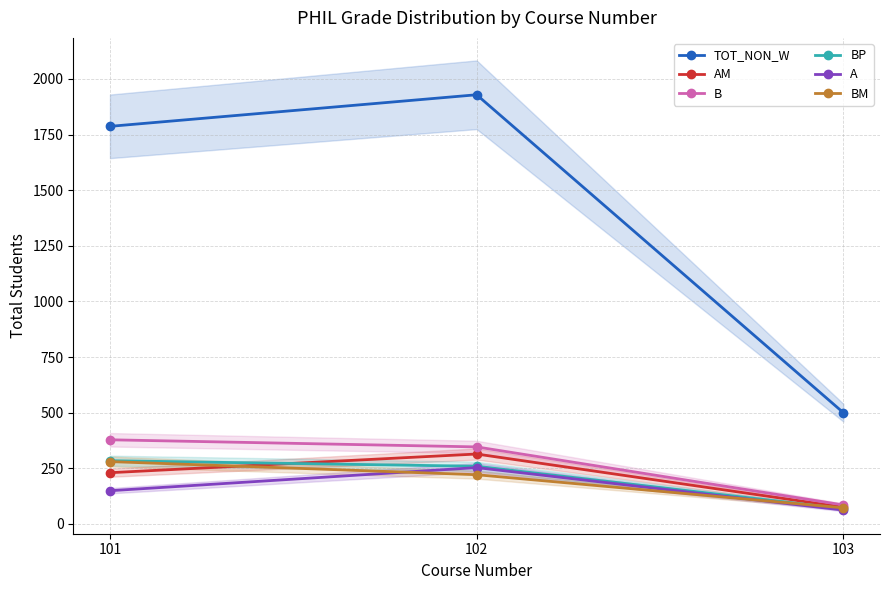

What is the sum of the B values at 101 and 103?

463